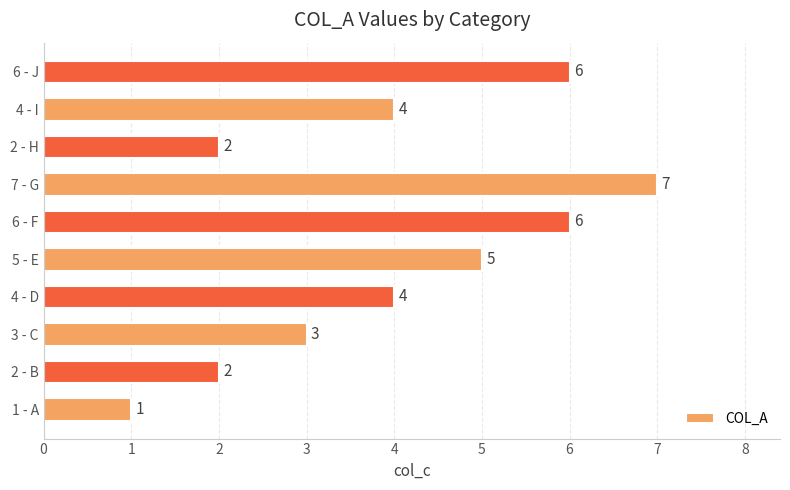

Is it true that the value at 4 - I is 4?

True